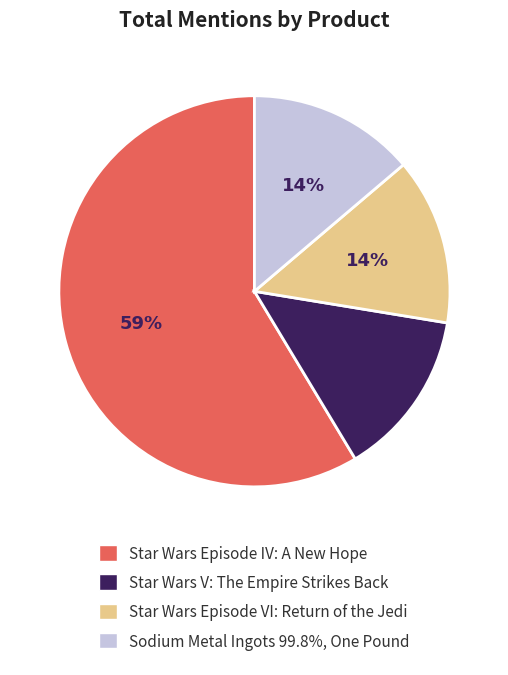

Is the sum of Star Wars Episode IV: A New Hope and Sodium Metal Ingots 99.8%, One Pound greater than half?

Yes